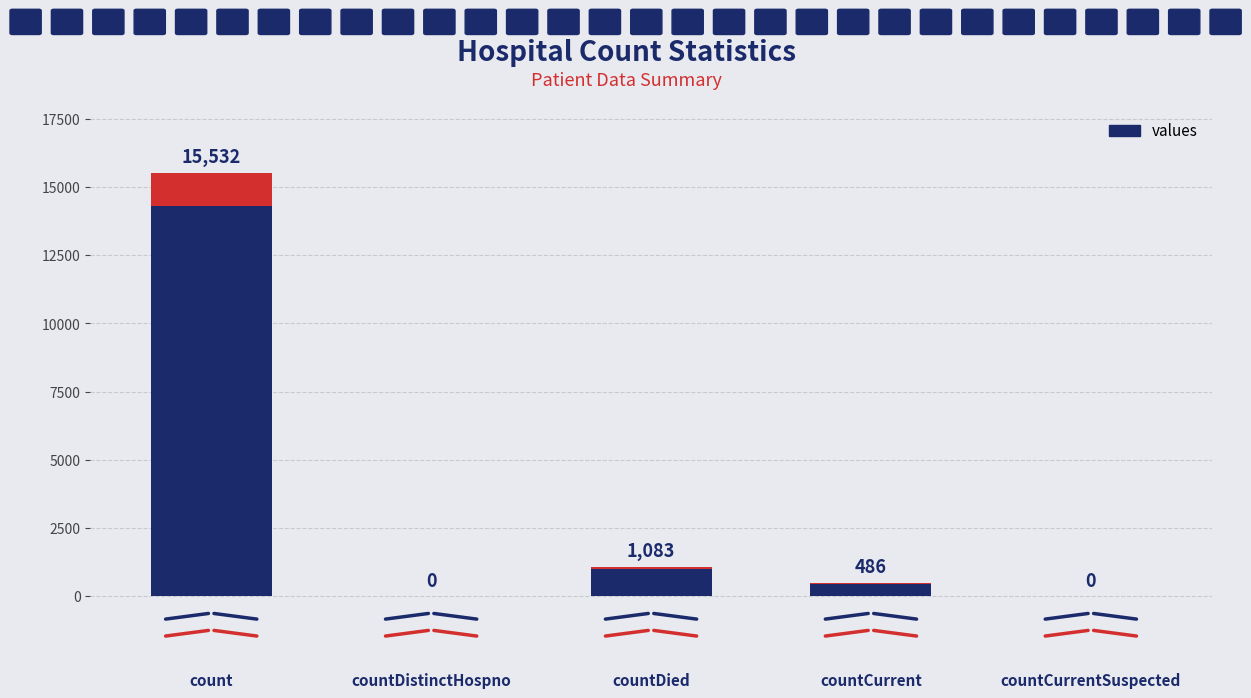

Count the number of values greater than 486.

2